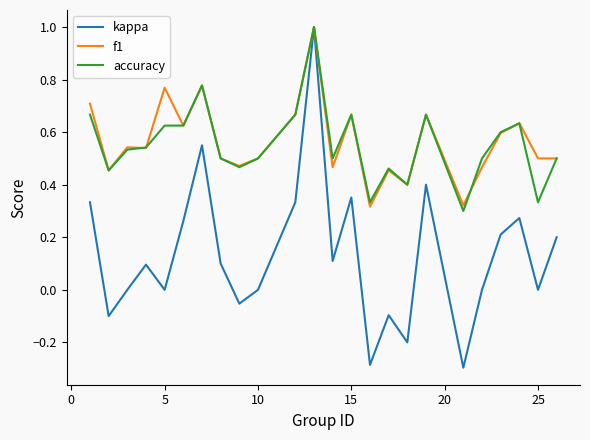

Which series has the largest range (max minus min)?

kappa